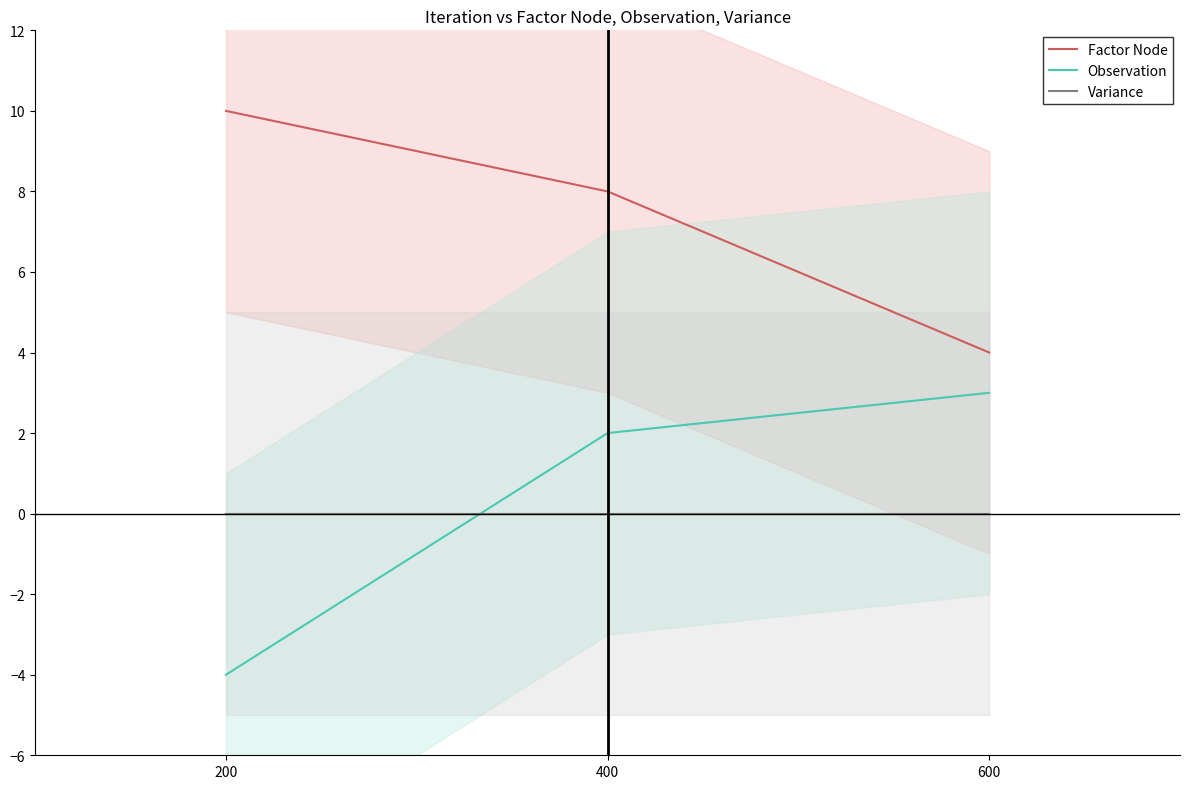

True or false: Factor Node has a value of 5.3 at 600.

False